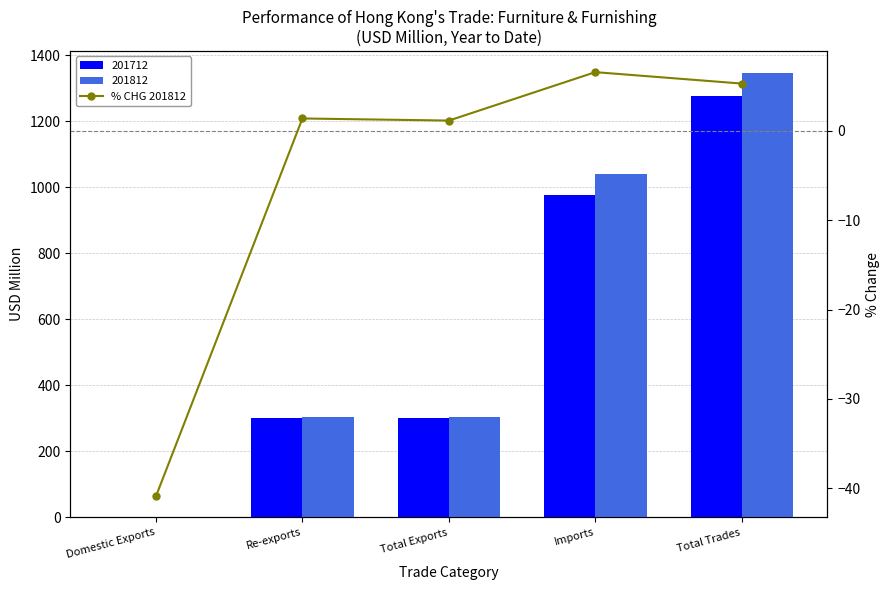

Does the chart contain stacked bars?

No